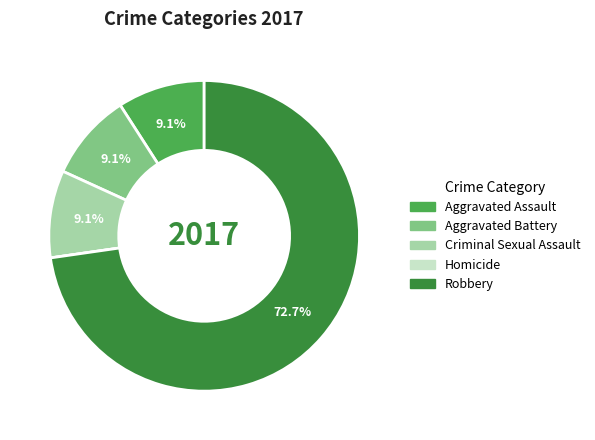

Is there any slice that represents more than half of the pie?

Yes